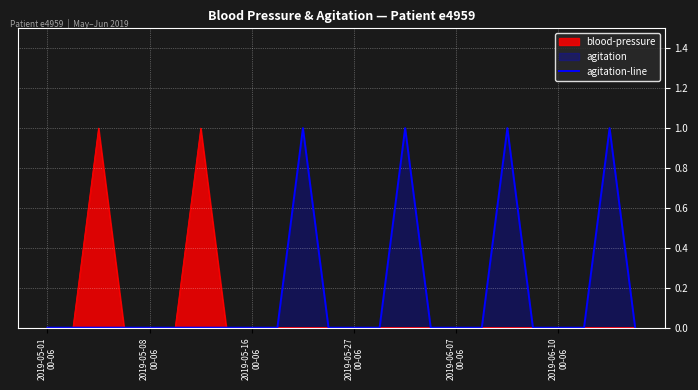

List the series in order of their overall mean, lowest first.

blood-pressure, agitation-line